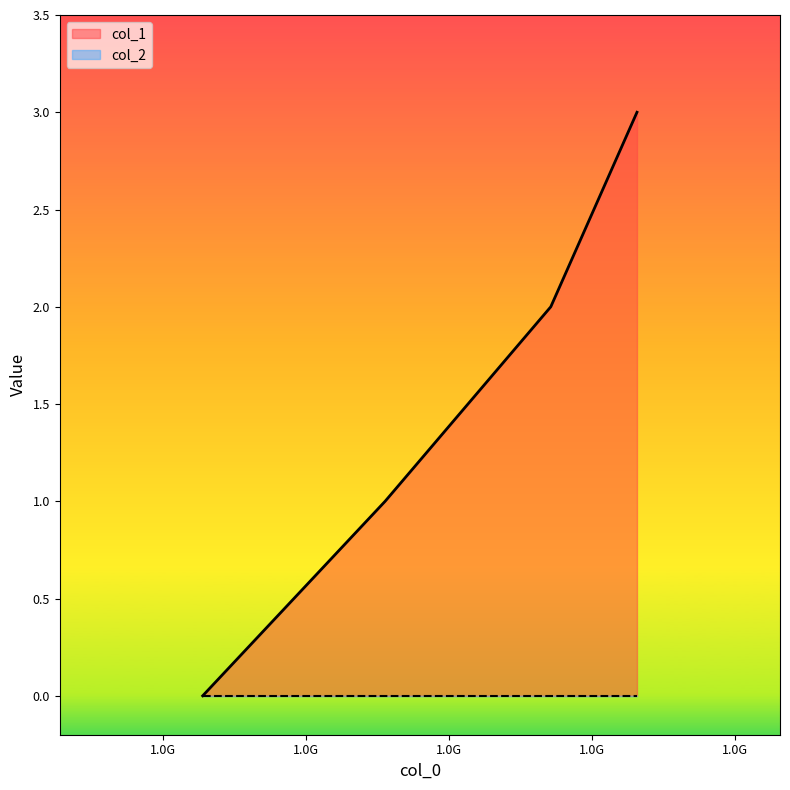

What is the greatest value displayed?

3